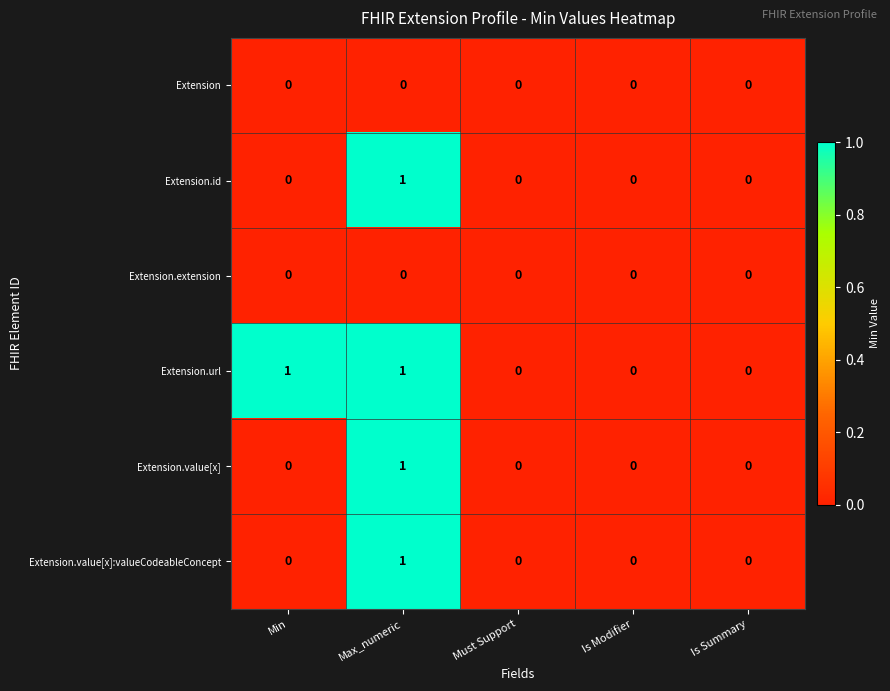

Reading left to right, extract all data points from this chart.

Extension: Min=0	Max_numeric=0	Must Support=0	Is Modifier=0	Is Summary=0
Extension.id: Min=0	Max_numeric=1	Must Support=0	Is Modifier=0	Is Summary=0
Extension.extension: Min=0	Max_numeric=0	Must Support=0	Is Modifier=0	Is Summary=0
Extension.url: Min=1	Max_numeric=1	Must Support=0	Is Modifier=0	Is Summary=0
Extension.value[x]: Min=0	Max_numeric=1	Must Support=0	Is Modifier=0	Is Summary=0
Extension.value[x]:valueCodeableConcept: Min=0	Max_numeric=1	Must Support=0	Is Modifier=0	Is Summary=0